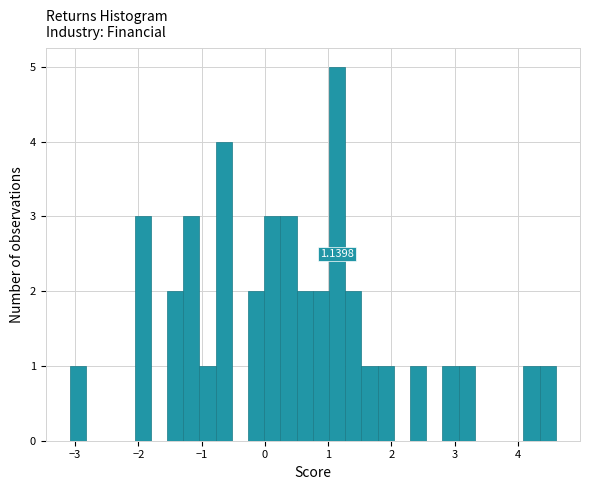

Read against the x-axis, roughly where is the centre of the tallest bar?

1.1